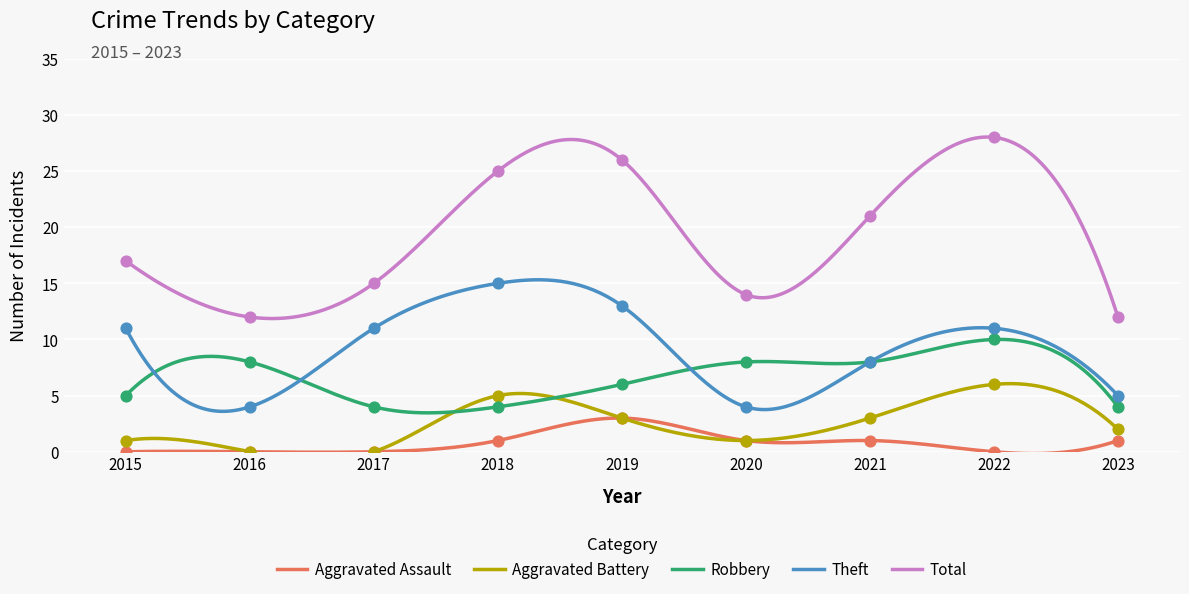

Which series has the largest total across all categories?

Total